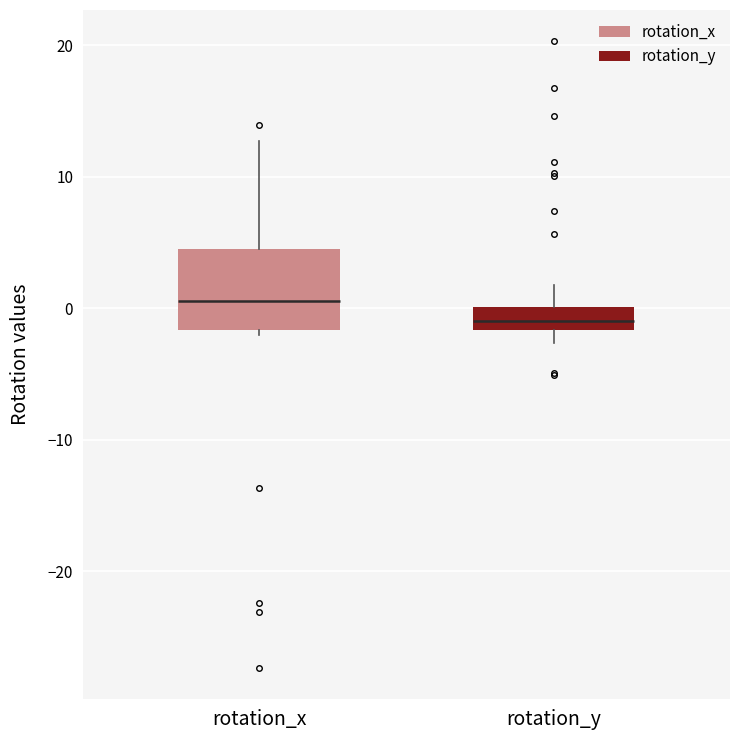

Where is the lower edge of the box for rotation_x on the y-axis? The values are not printed on the chart, so give them approximately, as read against the axis.

-2